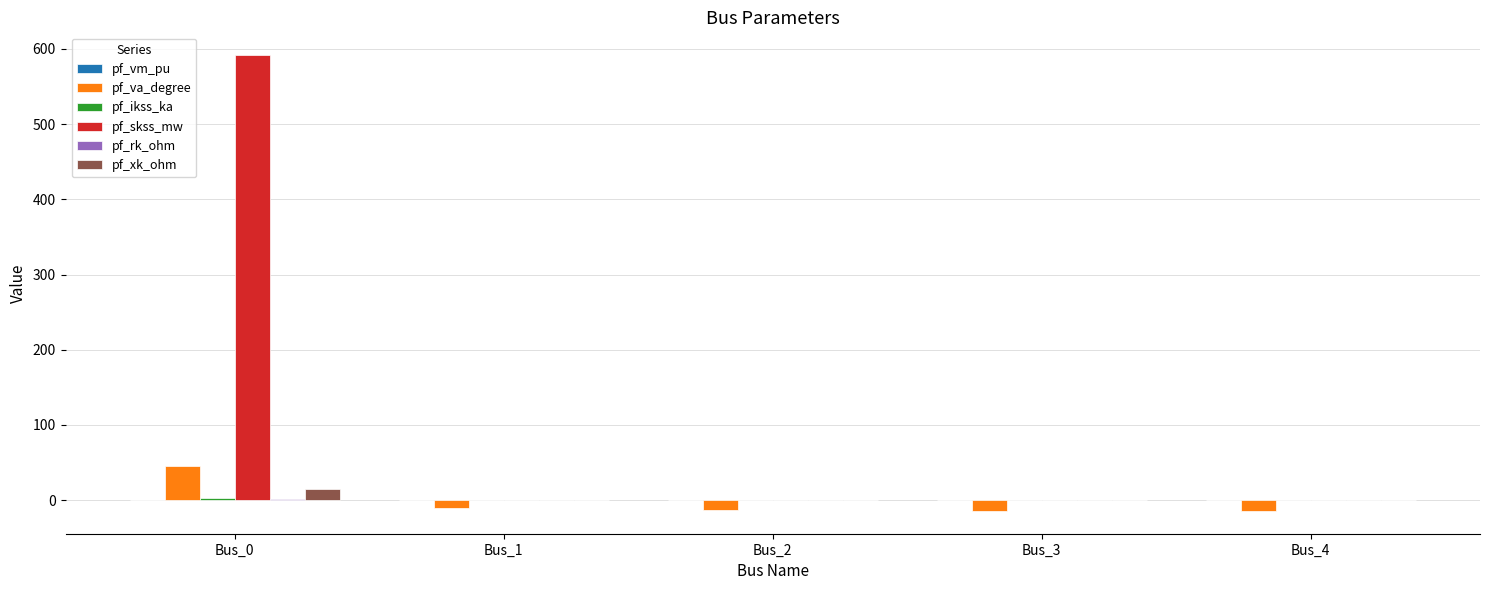

What is the sum of all pf_xk_ohm values?

14.3